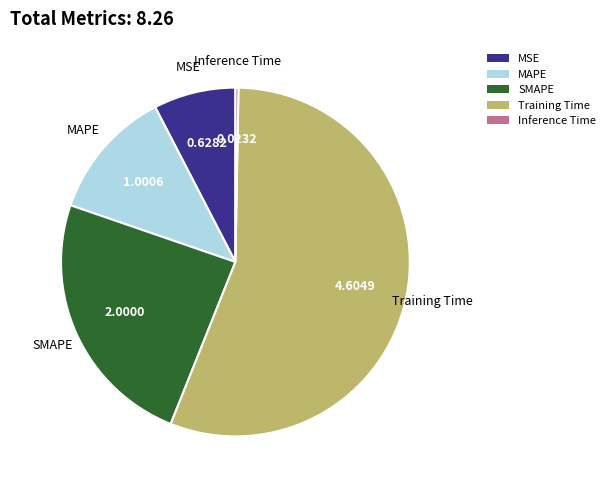

True or false: Training Time accounts for 56% of the total.

True